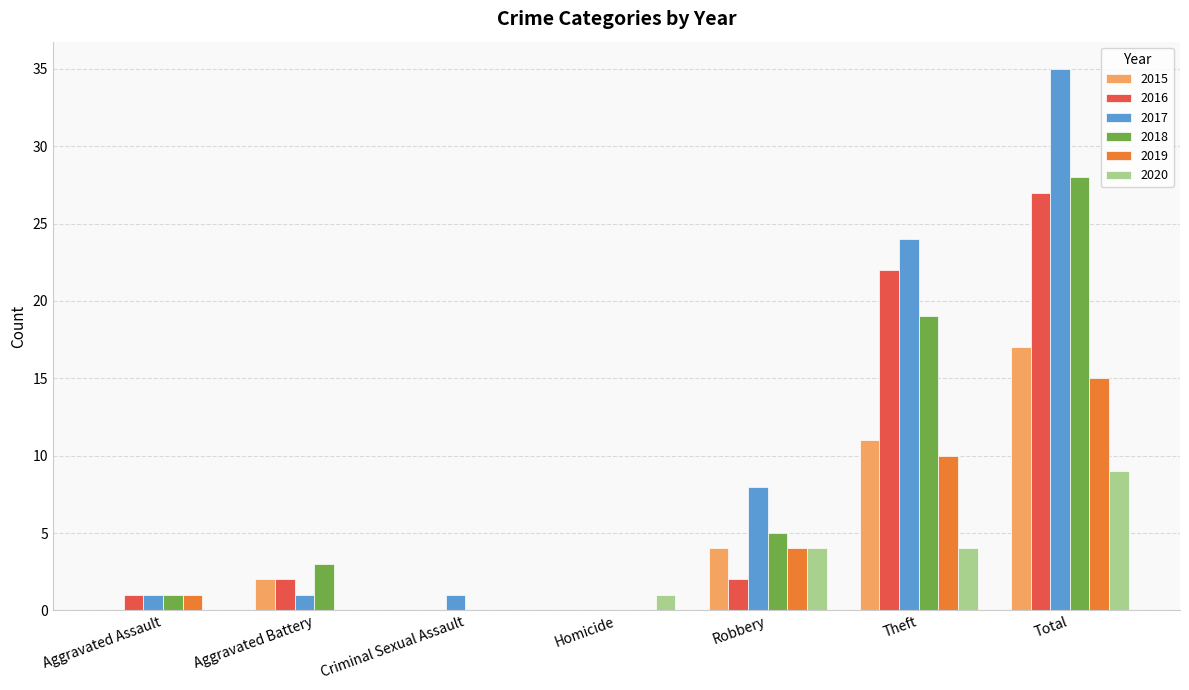

Reading left to right, transcribe all the data shown in this chart.

2015: 0	2	0	0	4	11	17
2016: 1	2	0	0	2	22	27
2017: 1	1	1	0	8	24	35
2018: 1	3	0	0	5	19	28
2019: 1	0	0	0	4	10	15
2020: 0	0	0	1	4	4	9